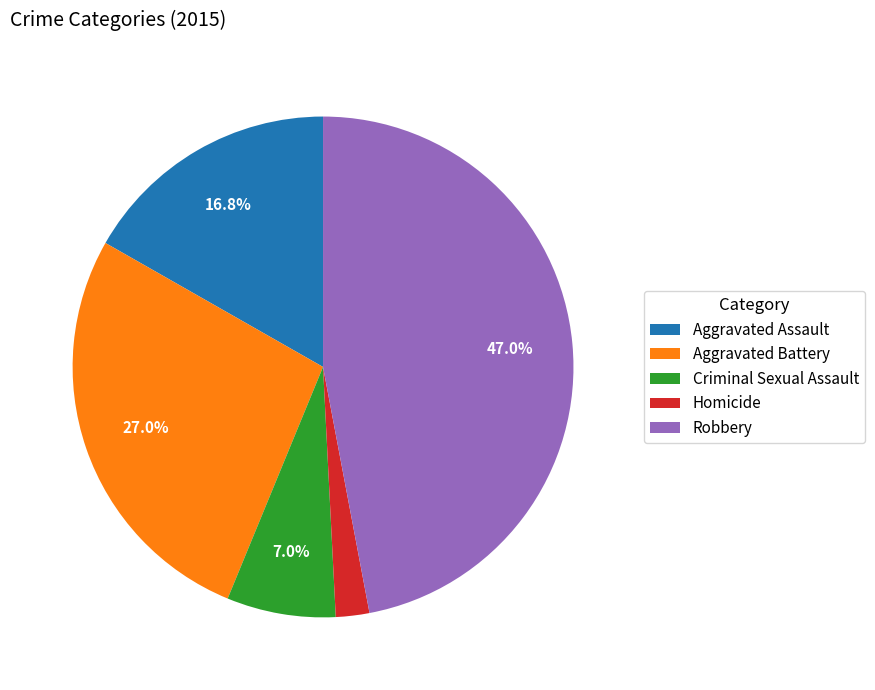

Is Aggravated Battery the majority of the pie?

No